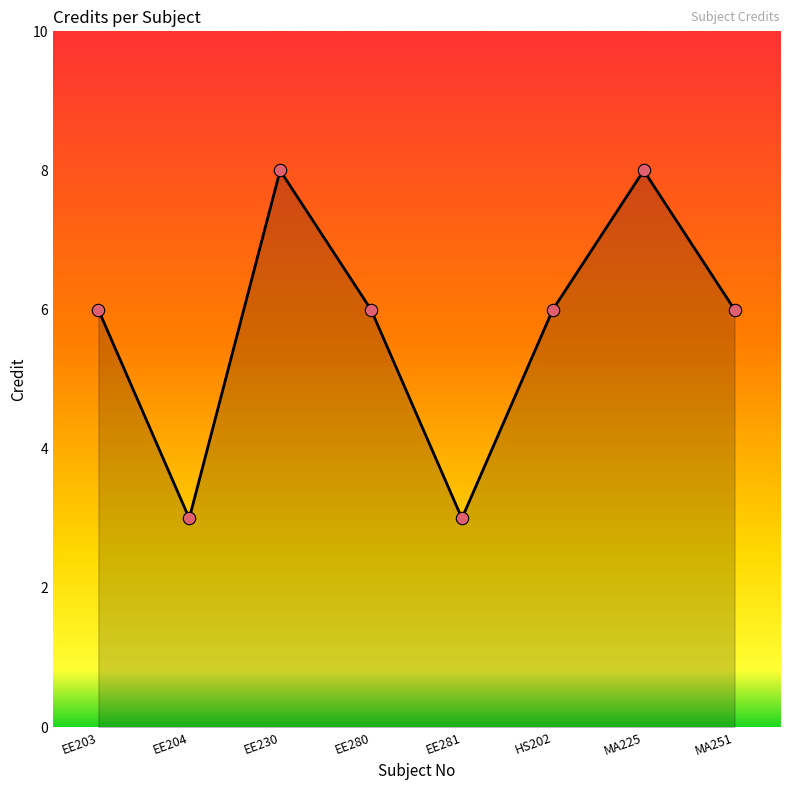

Between EE230 and HS202, which is larger?

EE230